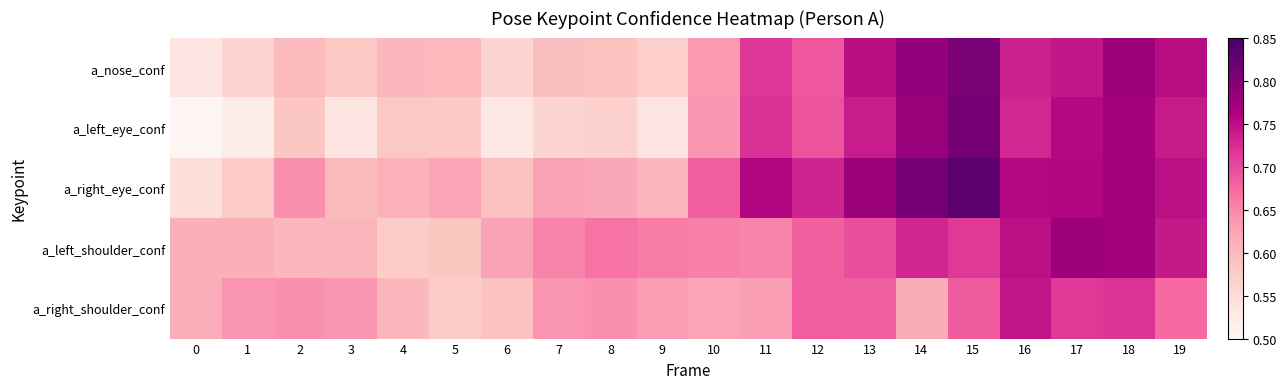

Reading right to left, list all the values displayed in this chart.

a_nose_conf: 19=0.8	18=0.8	17=0.7	16=0.7	15=0.8	14=0.8	13=0.8	12=0.7	11=0.7	10=0.6	9=0.6	8=0.6	7=0.6	6=0.6	5=0.6	4=0.6	3=0.6	2=0.6	1=0.6	0=0.5
a_left_eye_conf: 19=0.7	18=0.8	17=0.8	16=0.7	15=0.8	14=0.8	13=0.7	12=0.7	11=0.7	10=0.6	9=0.5	8=0.6	7=0.6	6=0.5	5=0.6	4=0.6	3=0.5	2=0.6	1=0.5	0=0.5
a_right_eye_conf: 19=0.7	18=0.8	17=0.8	16=0.8	15=0.8	14=0.8	13=0.8	12=0.7	11=0.8	10=0.7	9=0.6	8=0.6	7=0.6	6=0.6	5=0.6	4=0.6	3=0.6	2=0.6	1=0.6	0=0.5
a_left_shoulder_conf: 19=0.7	18=0.8	17=0.8	16=0.7	15=0.7	14=0.7	13=0.7	12=0.7	11=0.7	10=0.7	9=0.7	8=0.7	7=0.7	6=0.6	5=0.6	4=0.6	3=0.6	2=0.6	1=0.6	0=0.6
a_right_shoulder_conf: 19=0.7	18=0.7	17=0.7	16=0.7	15=0.7	14=0.6	13=0.7	12=0.7	11=0.6	10=0.6	9=0.6	8=0.6	7=0.6	6=0.6	5=0.6	4=0.6	3=0.6	2=0.6	1=0.6	0=0.6